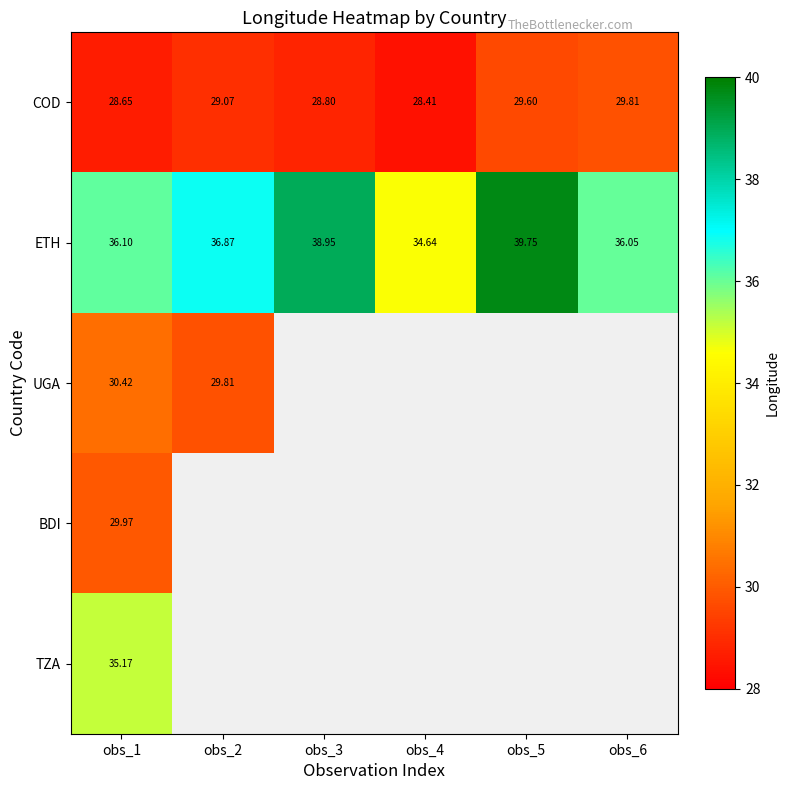

Is the value of BDI at obs_1 greater than the value of ETH at obs_2?

No